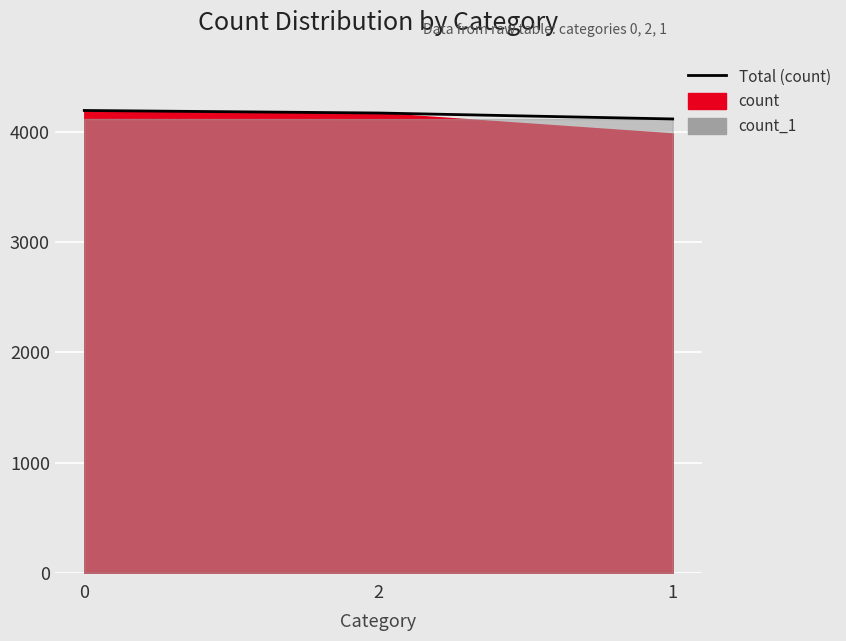

Rank the categories by value from highest to lowest.

0, 2, 1